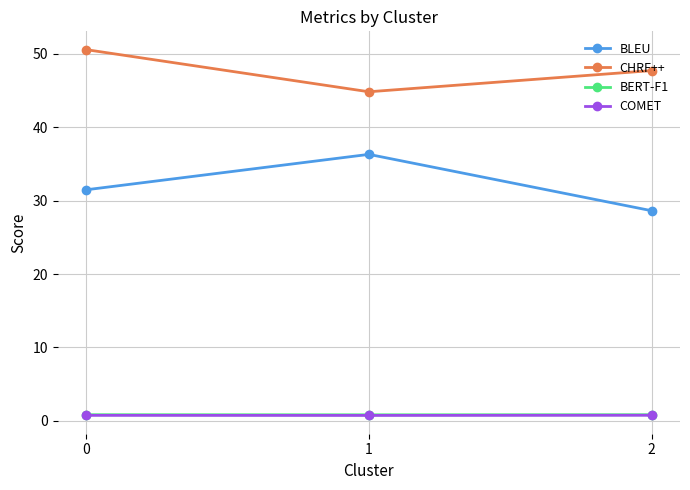

The BERT-F1 series shows 0.8 at 0. True or false?

True